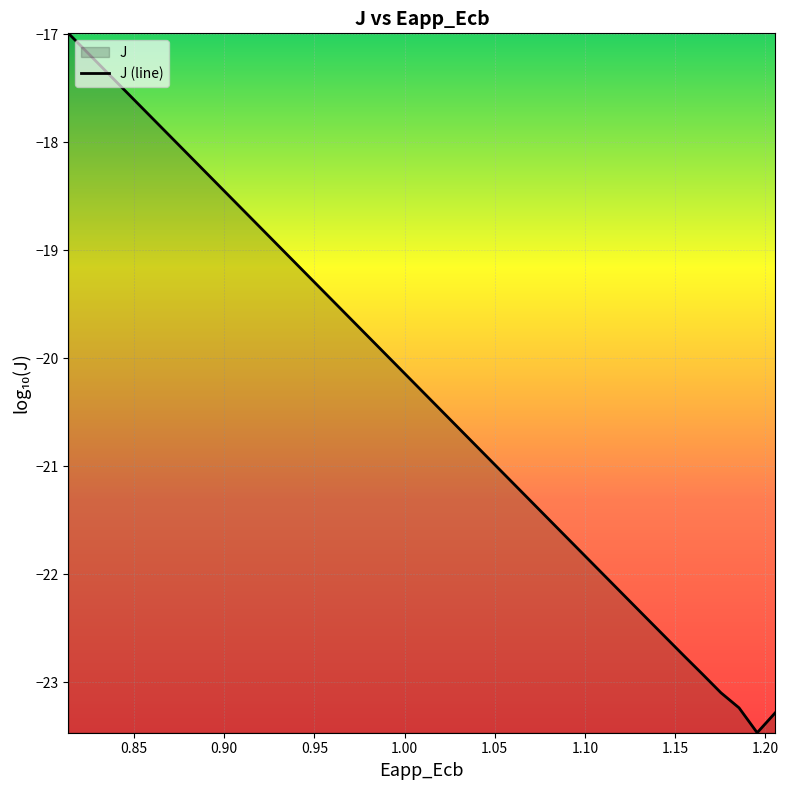

What is the minimum value shown in the chart?

-23.5